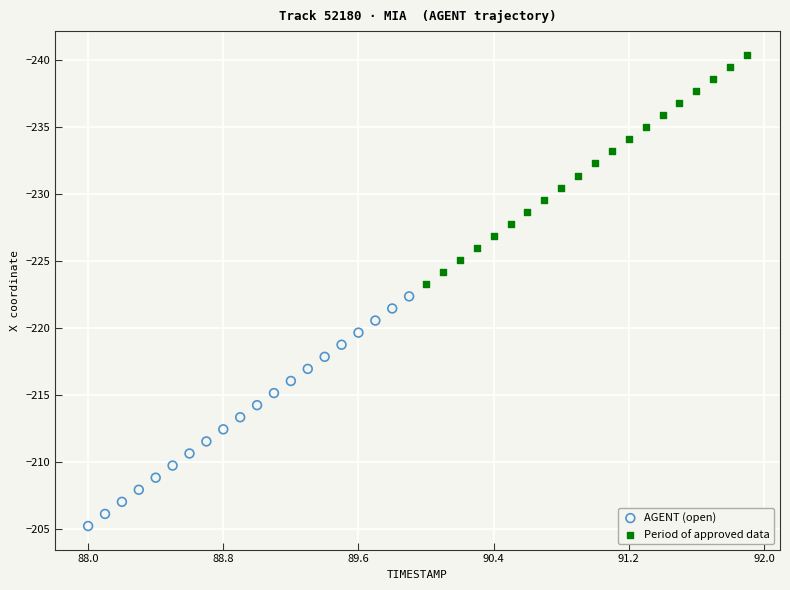

Which series reaches the maximum Y coordinate?

AGENT (open)